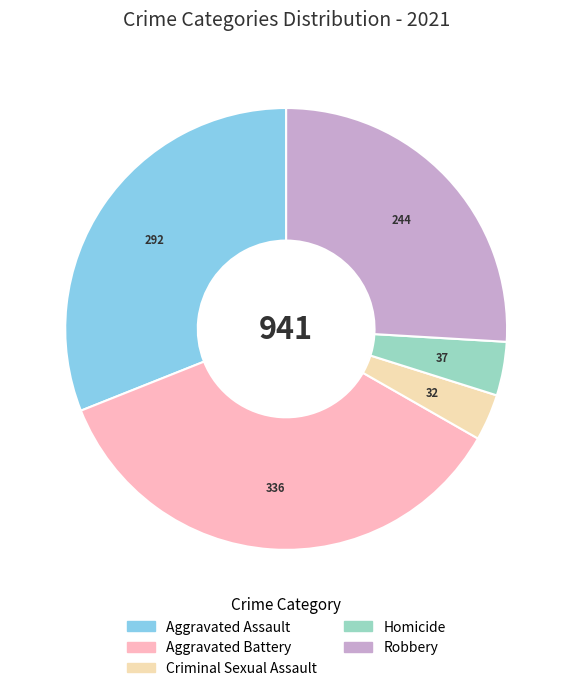

Is there a majority slice in this chart?

No